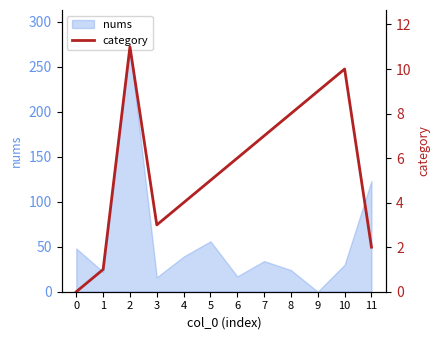

True or false: the data shows 3 at 7.

False